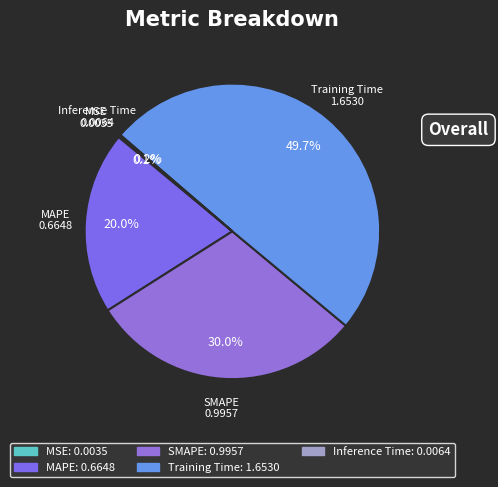

To the nearest percent, what percentage of the pie is MAPE?

20%